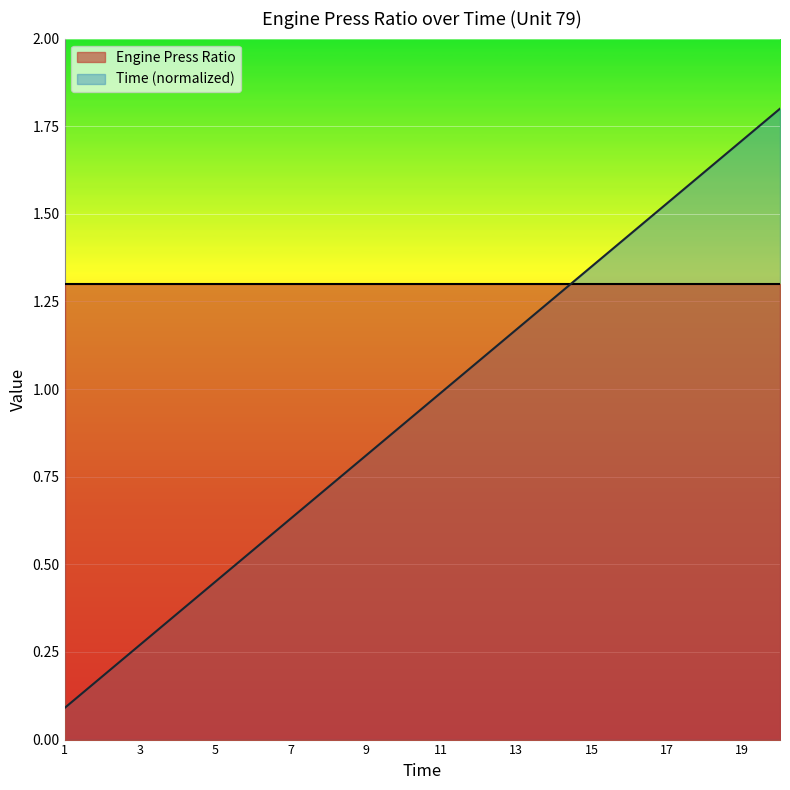

What is the smallest value displayed?

0.1